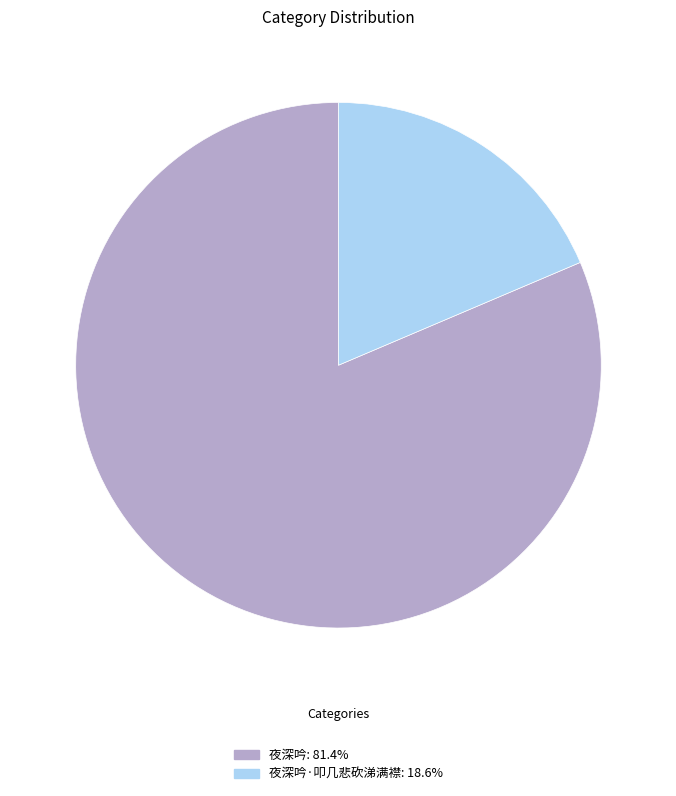

Approximately how many times larger is the value at 夜深吟: 81.4% compared to 夜深吟·叩几悲砍涕满襟: 18.6%?

4.4